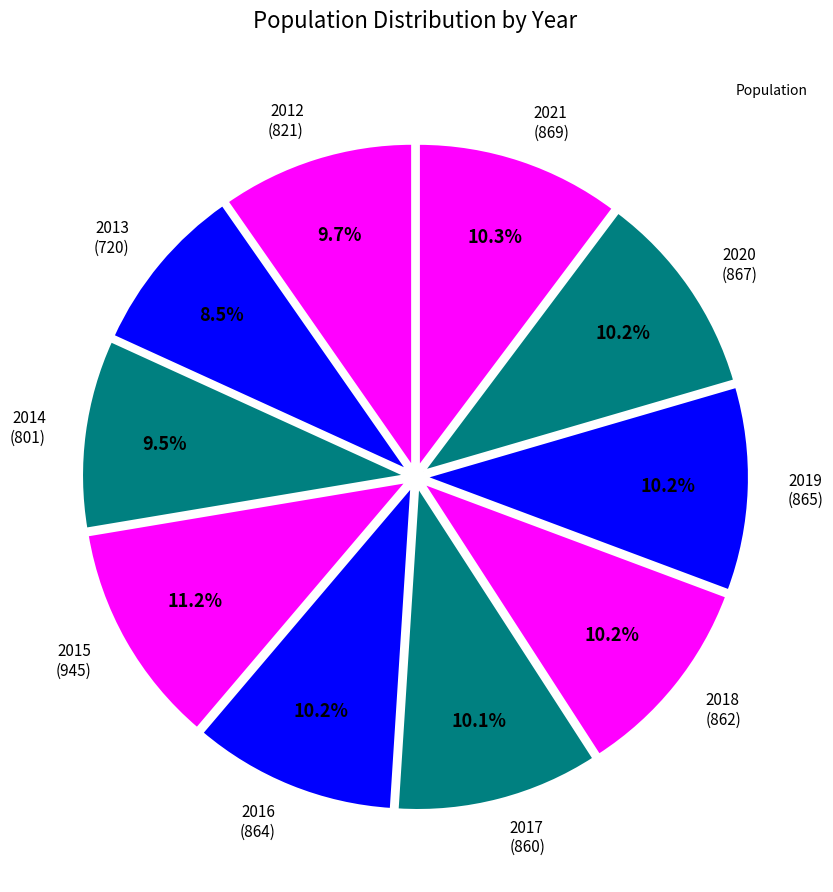

Rank the categories by value from highest to lowest.

2015, 2021, 2020, 2019, 2016, 2018, 2017, 2012, 2014, 2013